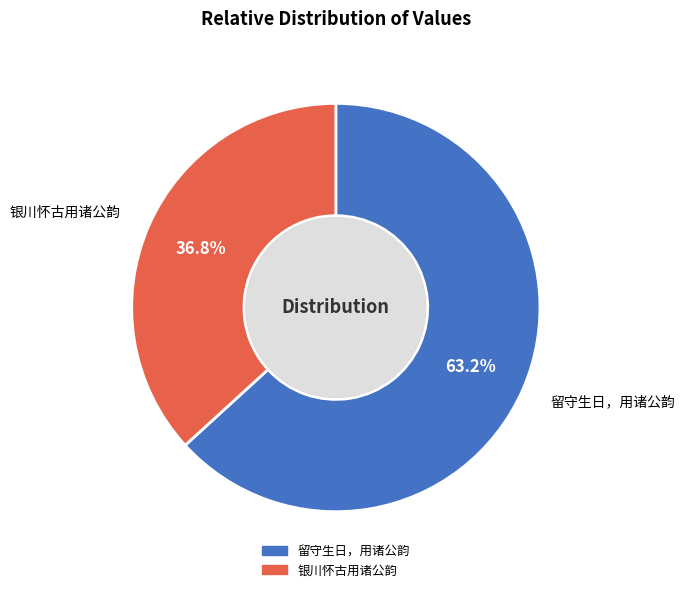

Is it true that 留守生日，用诸公韵 is 63% of the pie?

True